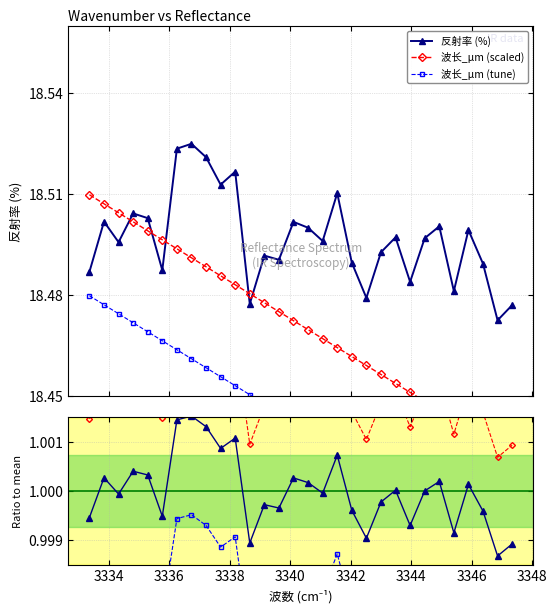

True or false: 波长_μm (tune) and 波长_μm (scaled) intersect in this chart.

False